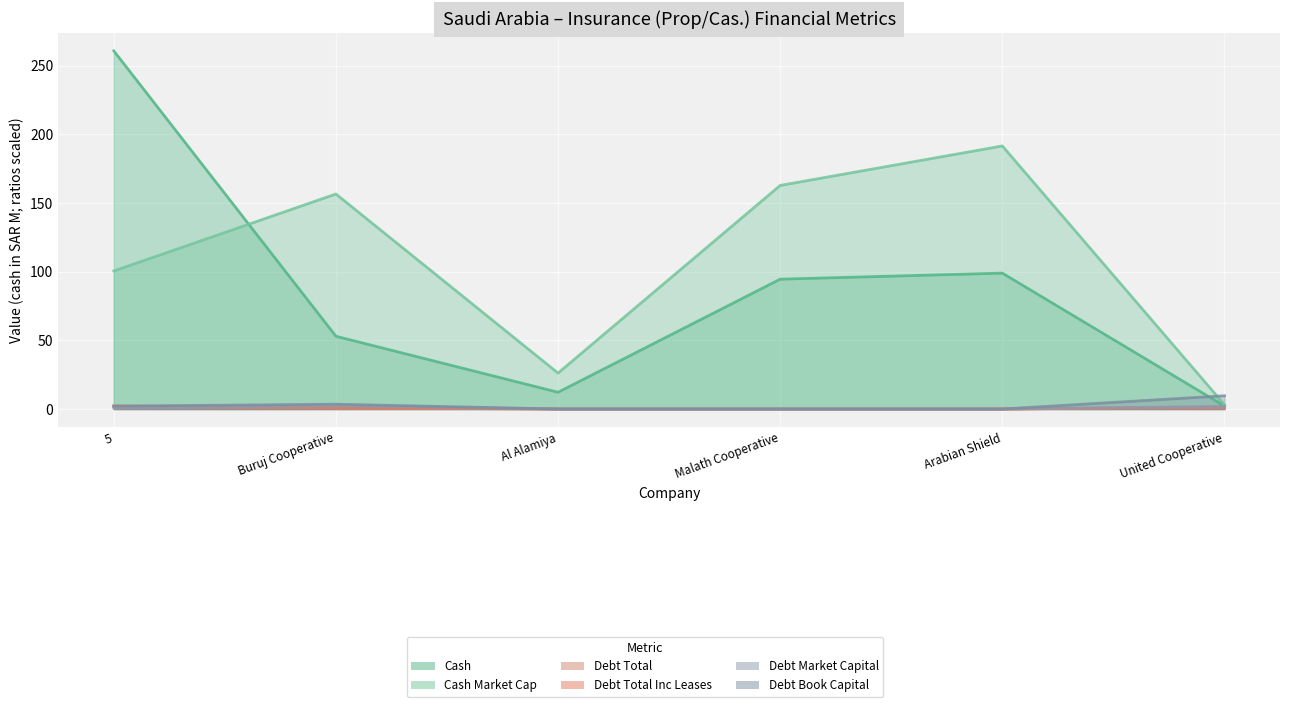

Rank the categories by debt_market_capital value from highest to lowest.

Buruj Cooperative, United Cooperative, 5, Al Alamiya, Malath Cooperative, Arabian Shield